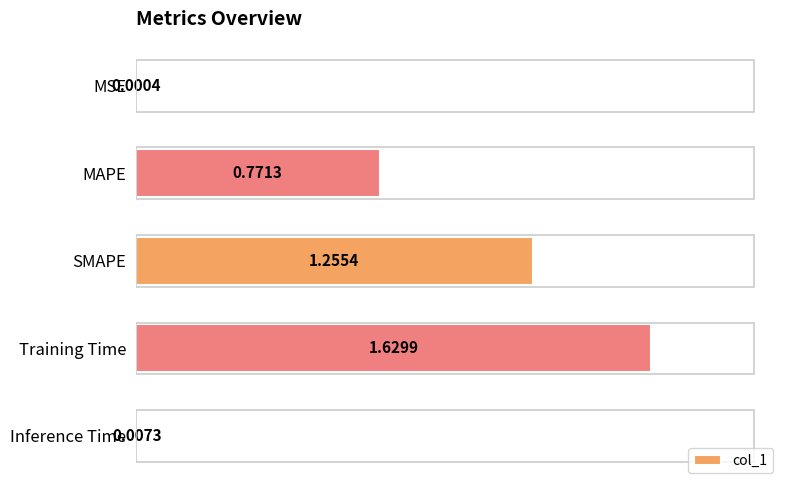

What is the sum of all values?

3.7